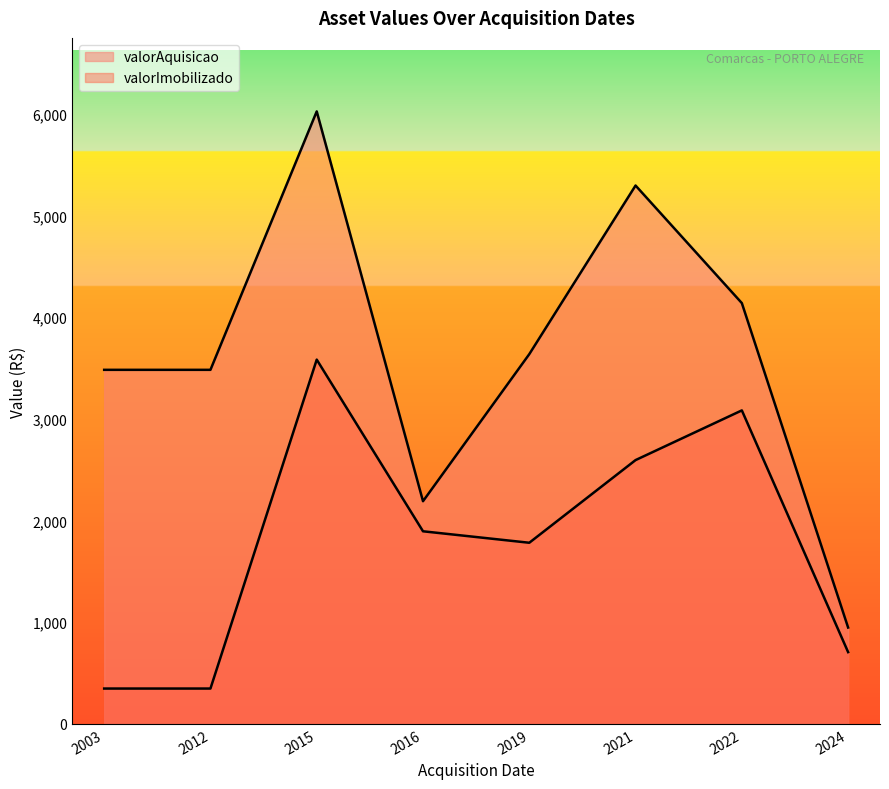

Does the chart display data point markers on the line(s)?

No